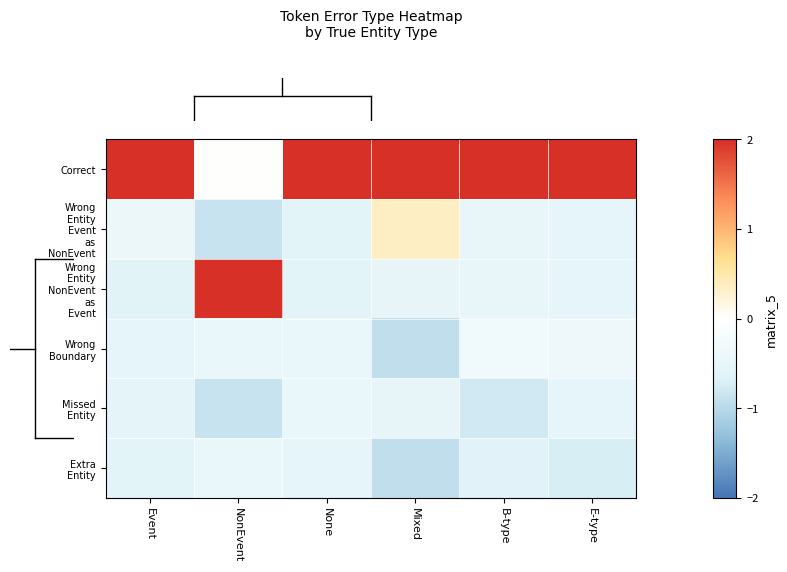

Which has a higher value, None or E-type?

None